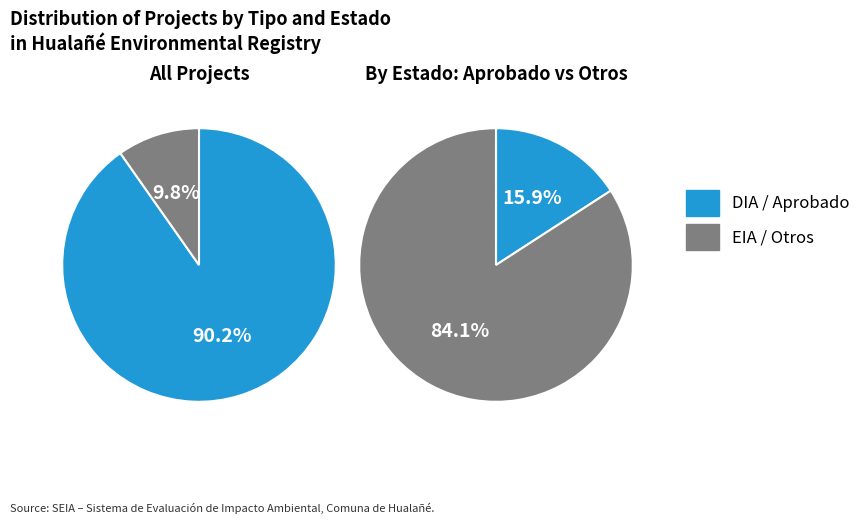

To the nearest percent, what is the difference between the largest and smallest slice percentages?

80%